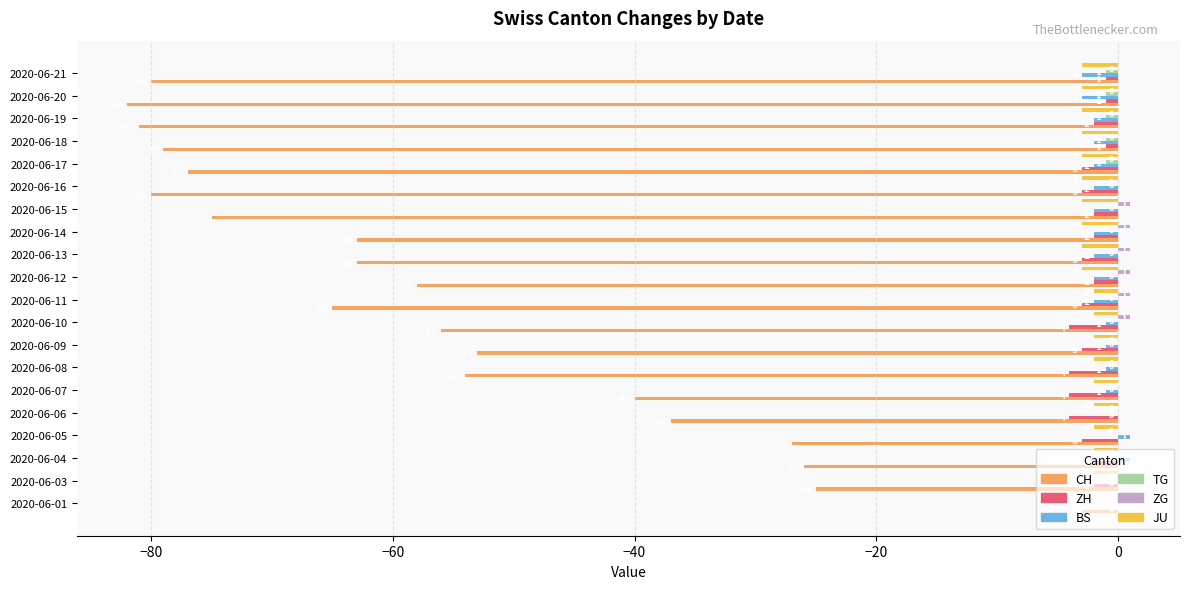

Between 2020-06-01 and 2020-06-05, which series saw the biggest shift?

CH